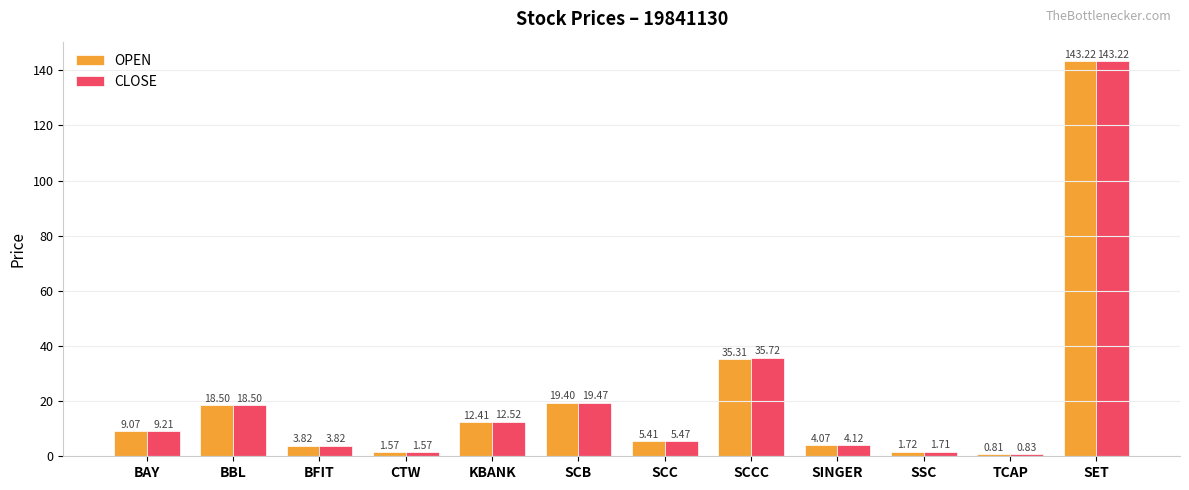

Which series changed the most between SCCC and TCAP?

CLOSE